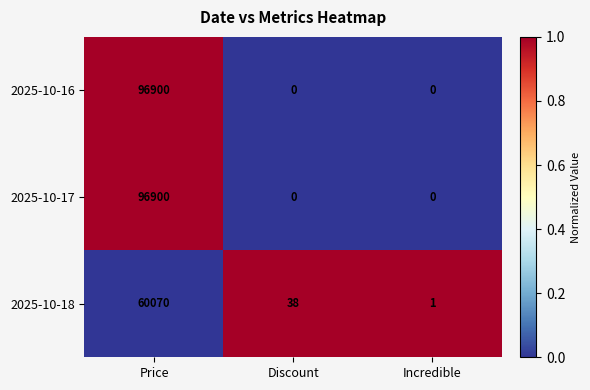

What is the total value across all series at Discount?

38